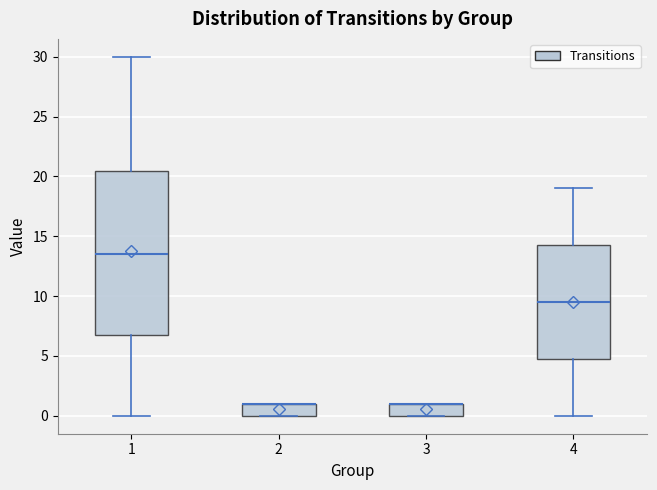

Where does the lower whisker of the box at x = 4 end on the y-axis? The values are not printed on the chart, so give them approximately, as read against the axis.

0.0